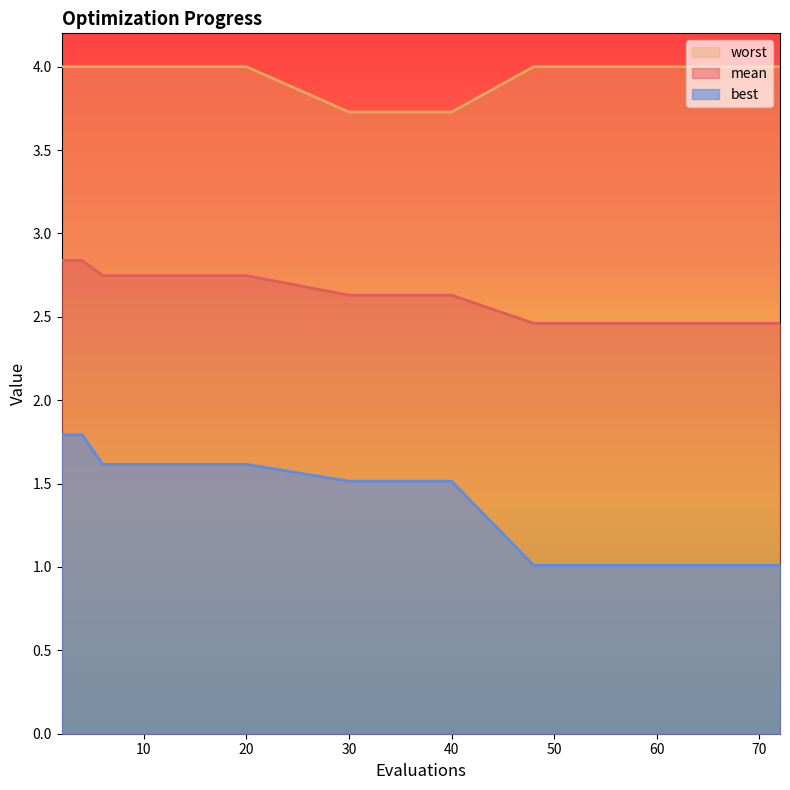

Which series has the largest range (max minus min)?

best